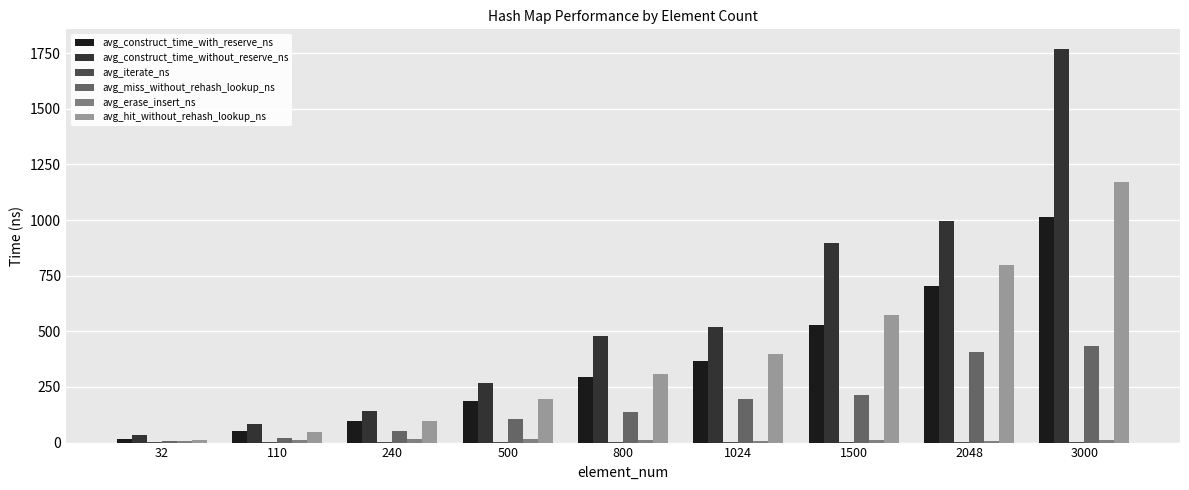

What is the greatest value displayed?

1768.4